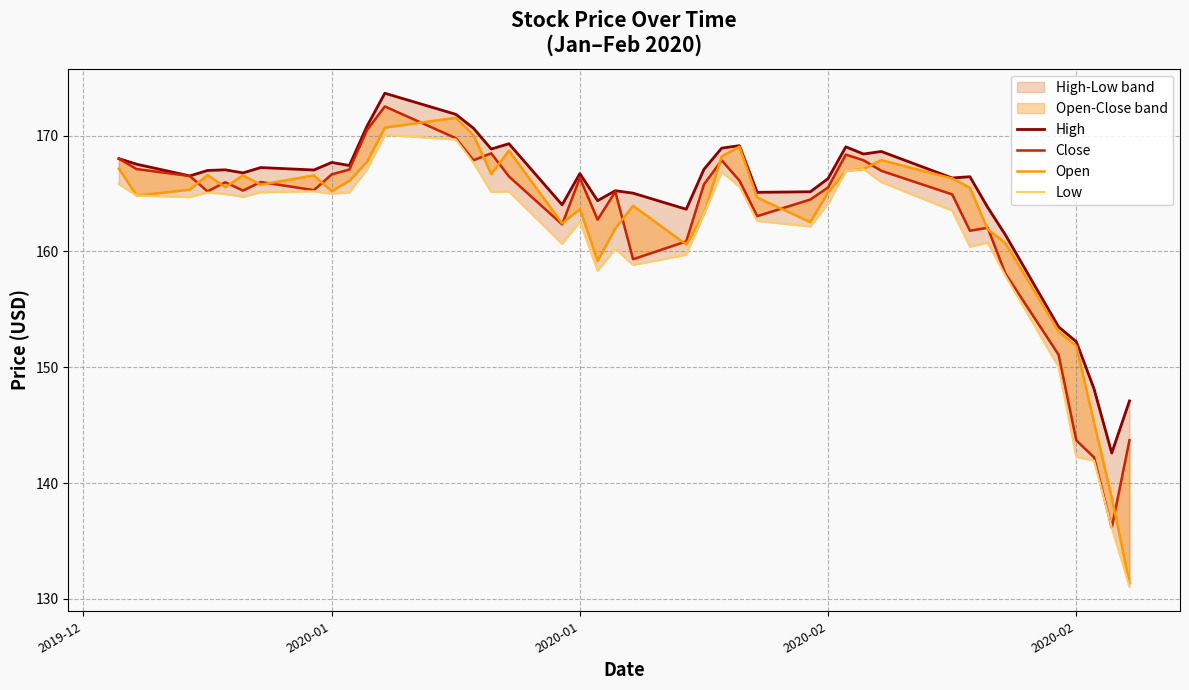

How many lines are shown in the chart?

4